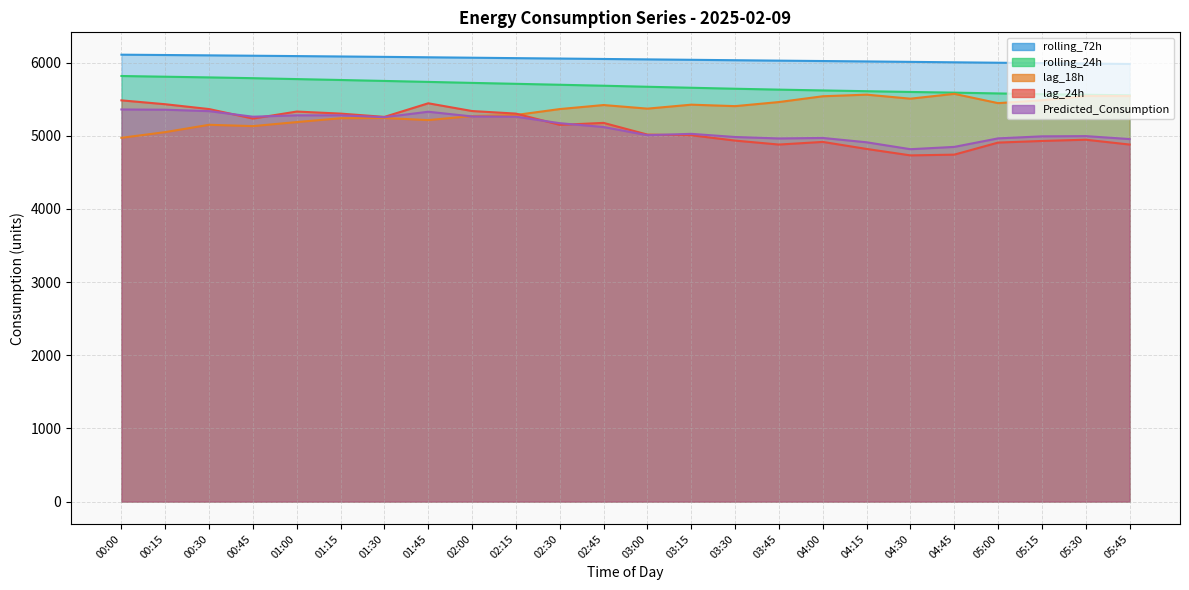

True or false: rolling_72h and rolling_24h intersect in this chart.

False